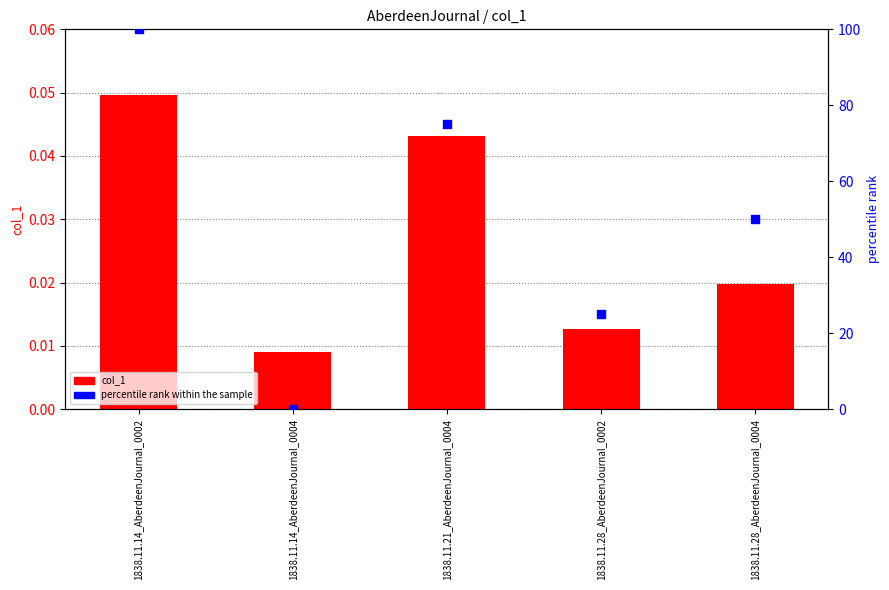

What is the total value across all series at 1838.11.28_AberdeenJournal_0002?

25.0